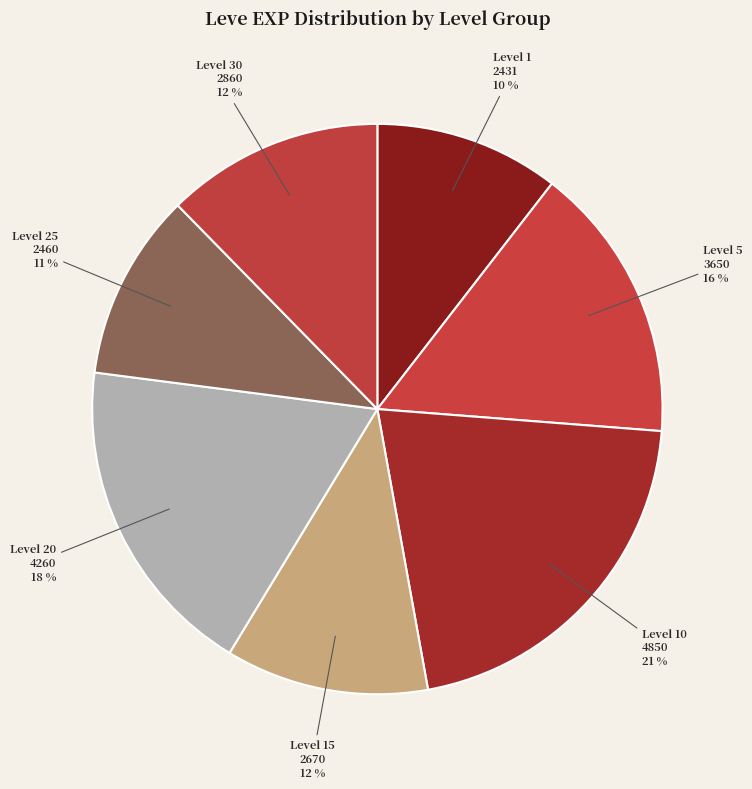

How many slices are in this pie chart?

7